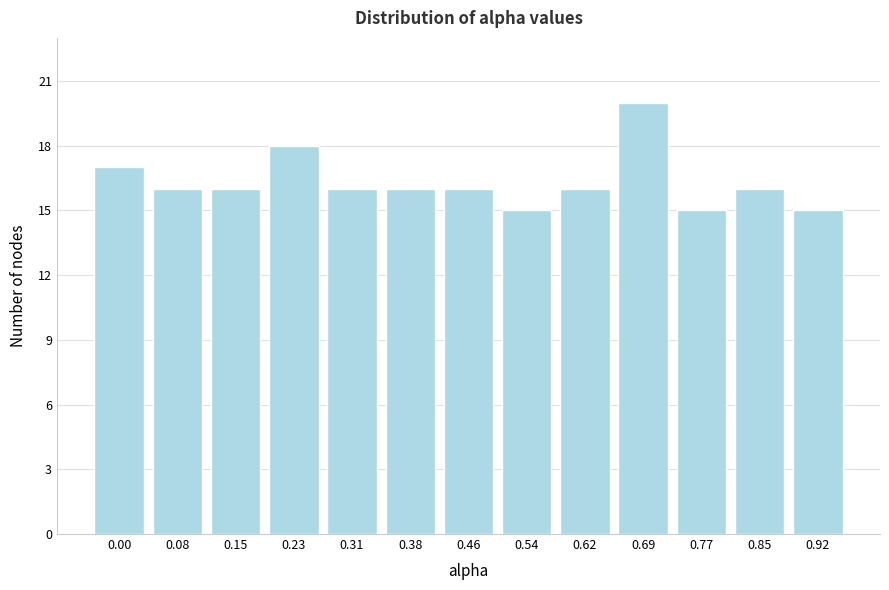

Reading left to right, transcribe all the data shown in this chart.

0.00=17	0.08=16	0.15=16	0.23=18	0.31=16	0.38=16	0.46=16	0.54=15	0.62=16	0.69=20	0.77=15	0.85=16	0.92=15